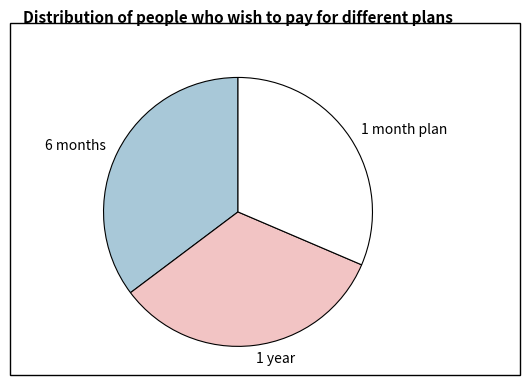

What is the ratio of the value at 6 months to the value at 1 year?

1.1